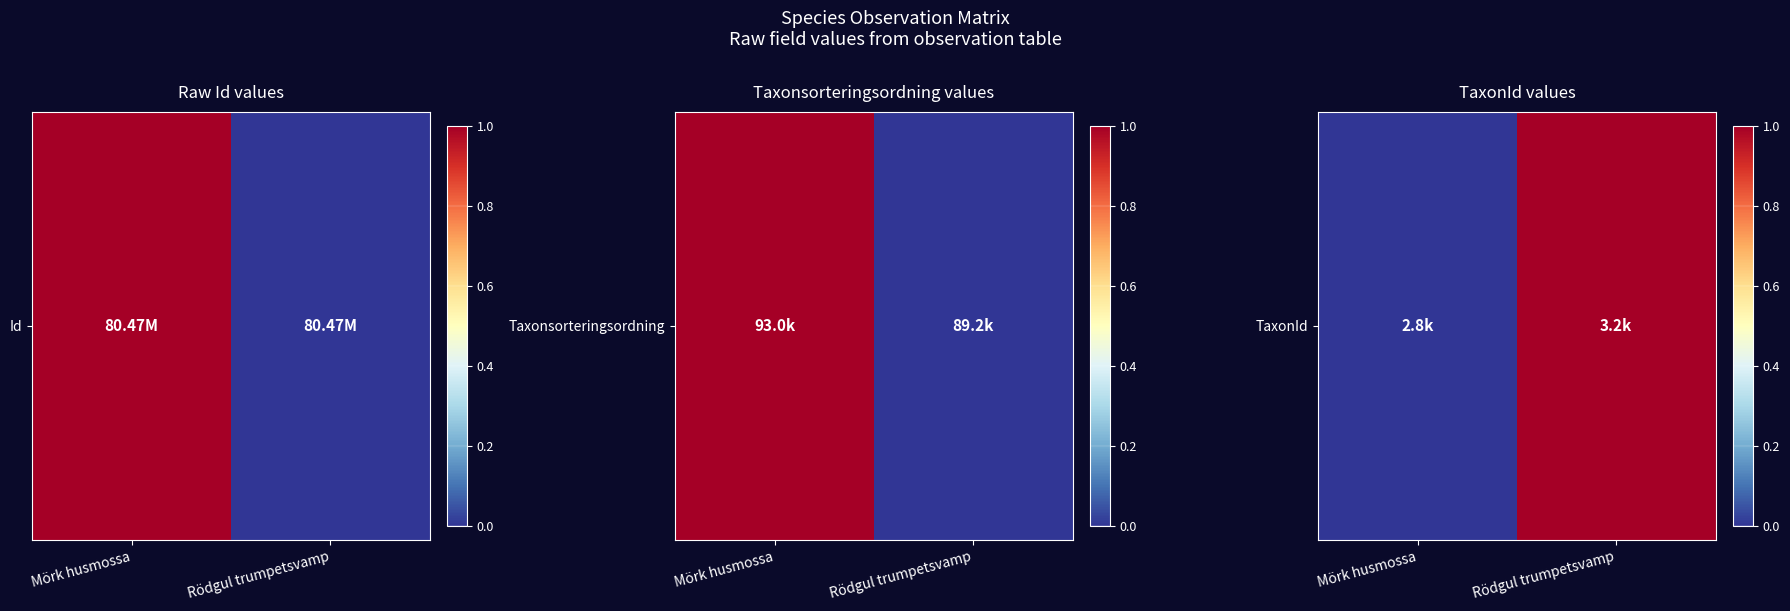

True or false: the data shows 0 at Mörk husmossa.

True